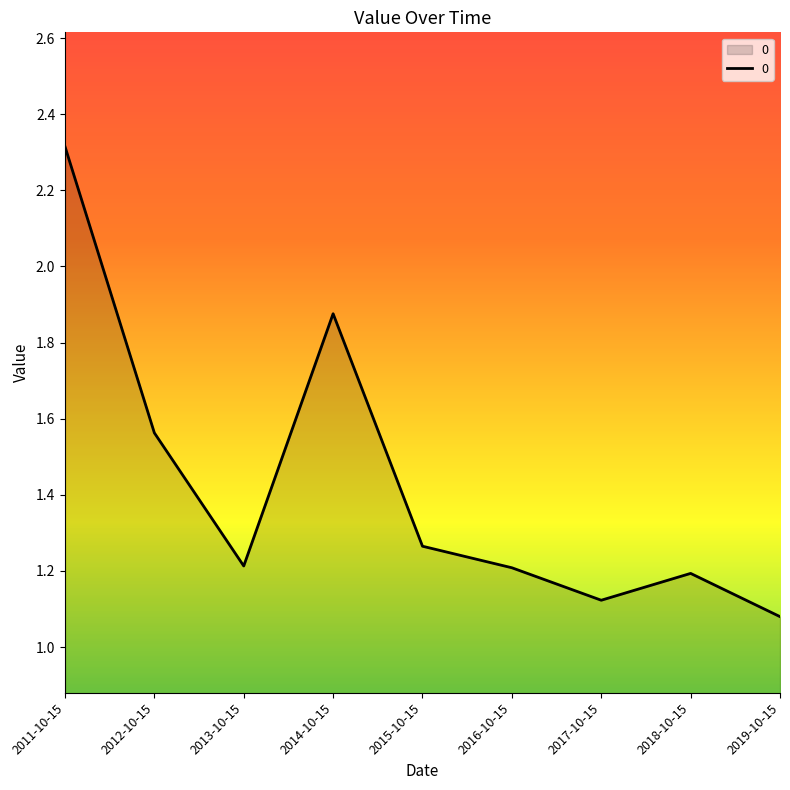

What is the sum of the values at 2018-10-15 and 2012-10-15?

2.8